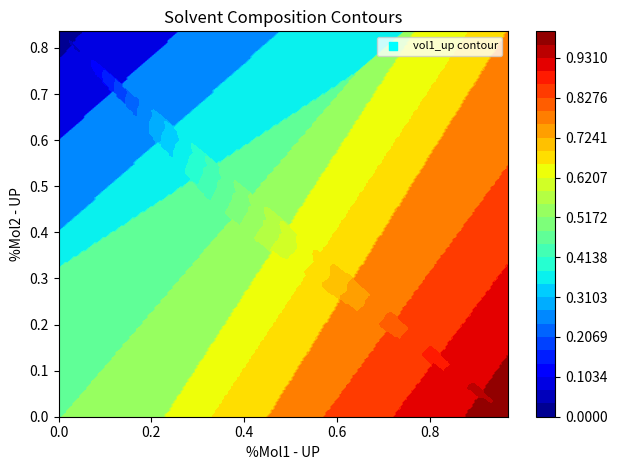

The value of vol2_up at mol1_up is 0.6. True or false?

False